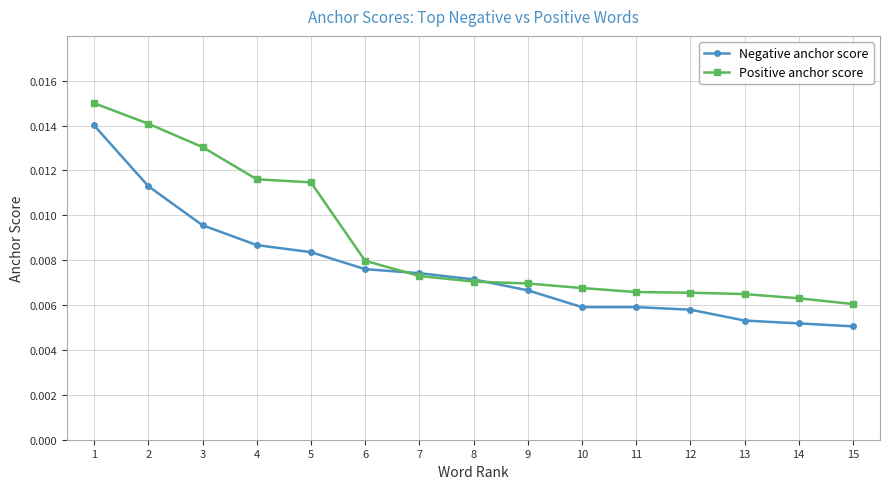

Count the number of data series in this chart.

2